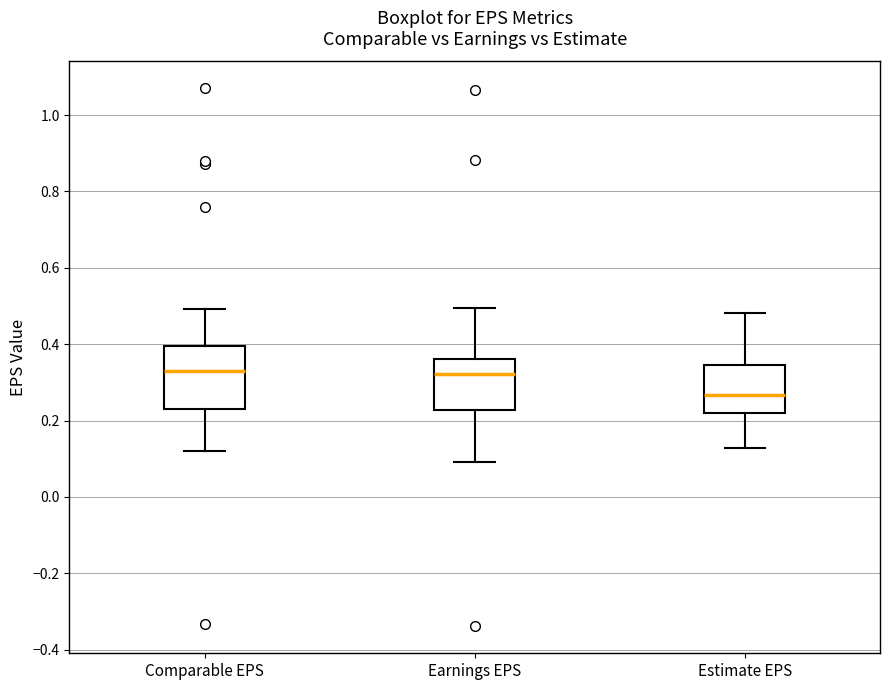

Reading left to right, transcribe this box plot: for each box, give where its median line is, the range the box spans, and where its two whiskers end, as read against the y-axis. The values are not printed on the chart, so give them approximately, as read against the axis.

Comparable EPS: median 0.34, box 0.24 to 0.40, whiskers 0.12 to 0.50
Earnings EPS: median 0.32, box 0.22 to 0.36, whiskers 0.10 to 0.50
Estimate EPS: median 0.26, box 0.22 to 0.34, whiskers 0.12 to 0.48